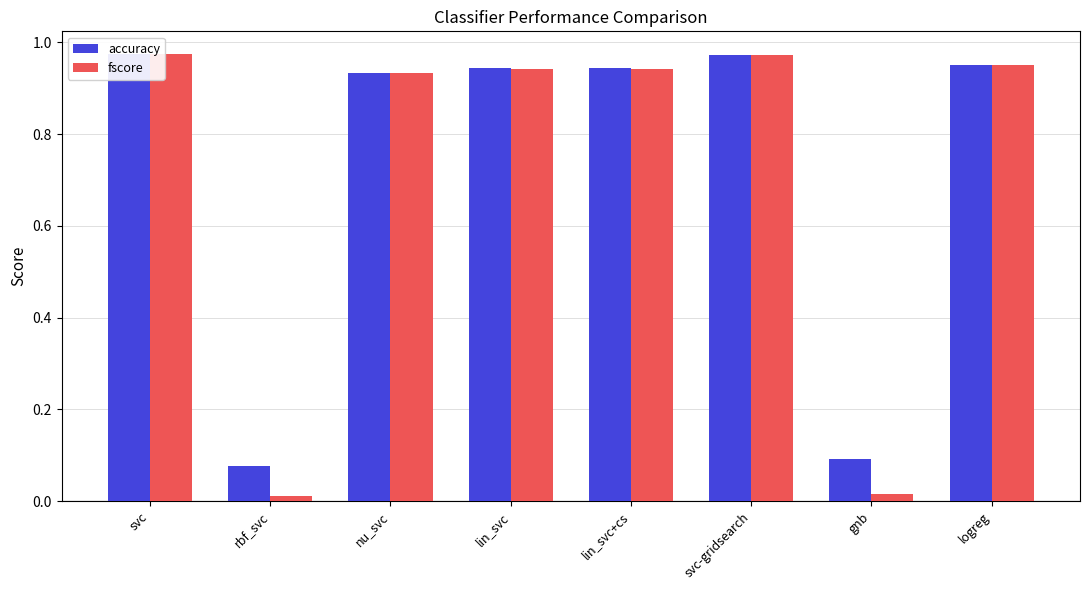

Which series has the largest total across all categories?

accuracy